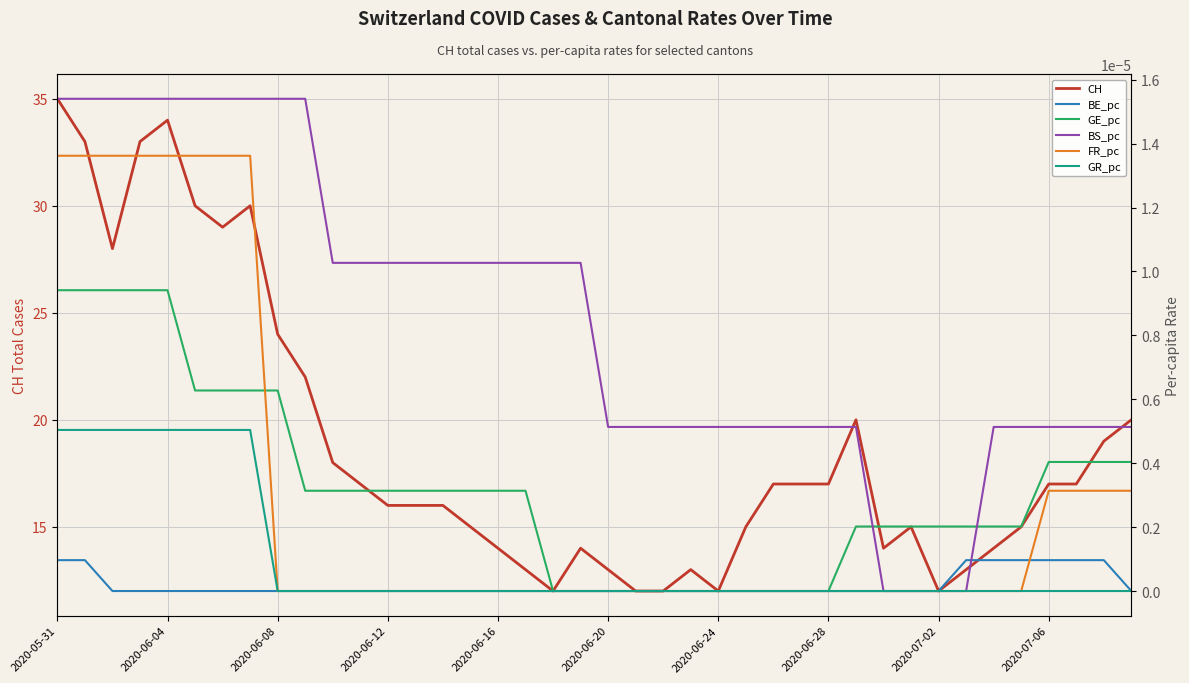

At which category does CH reach its first local peak?

2020-06-04